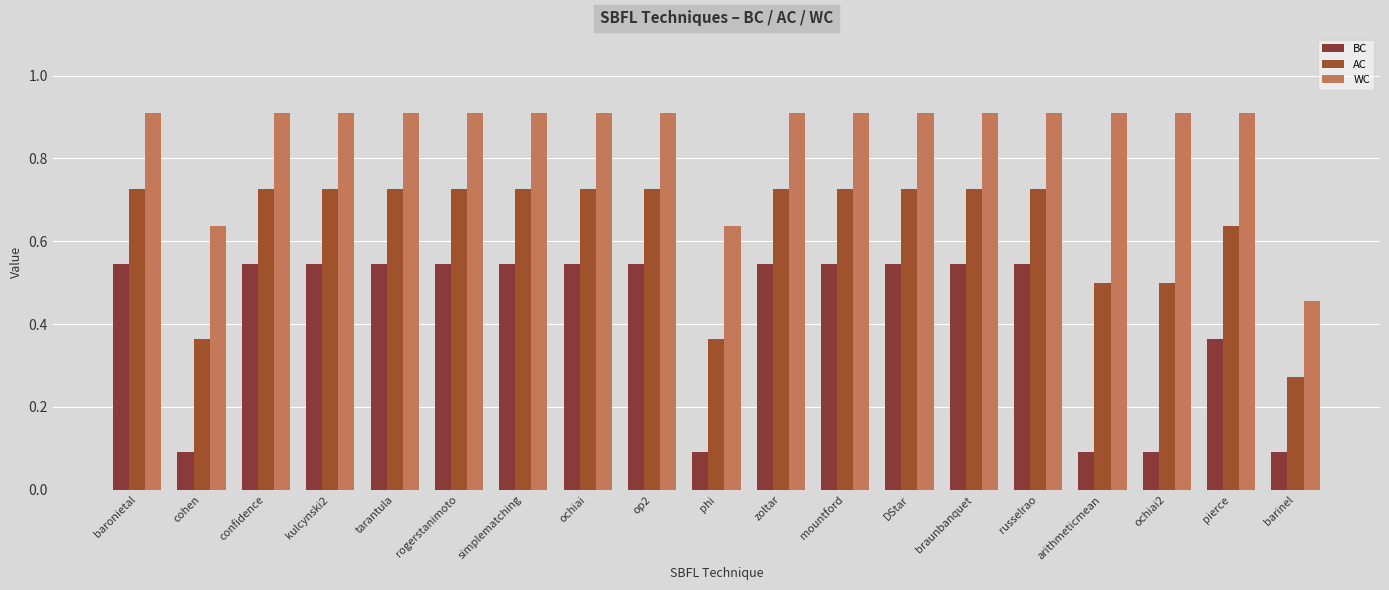

How many bars are there in each group?

3